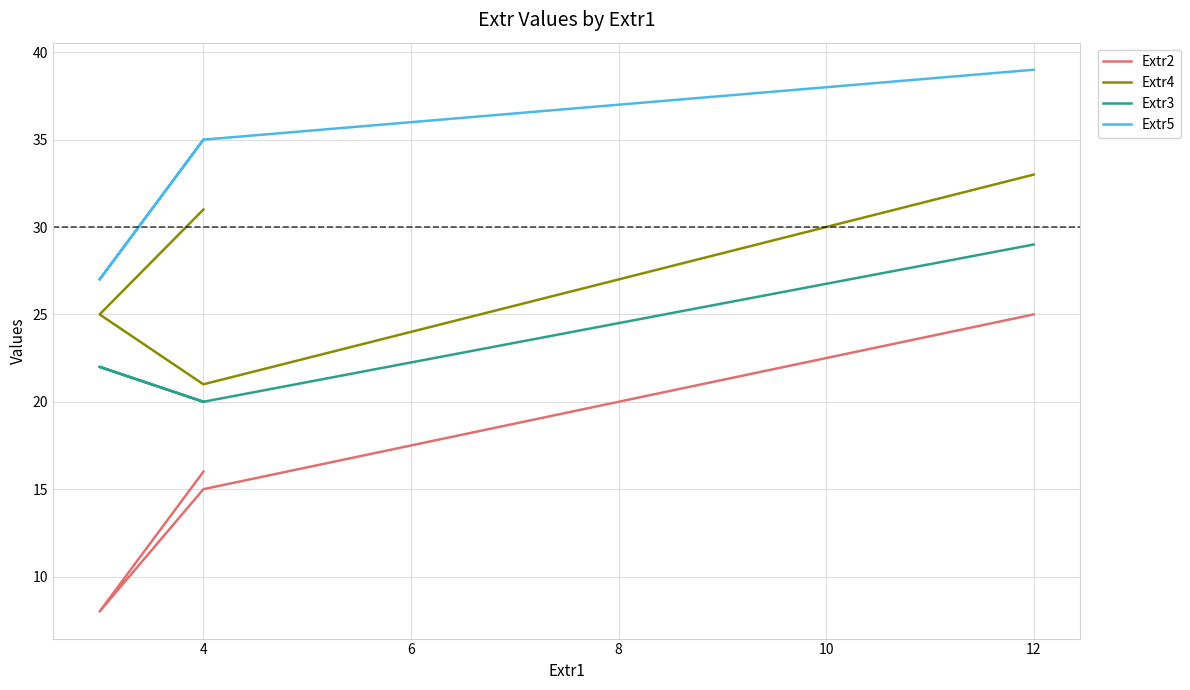

Which has a higher value, 4 or 6?

6